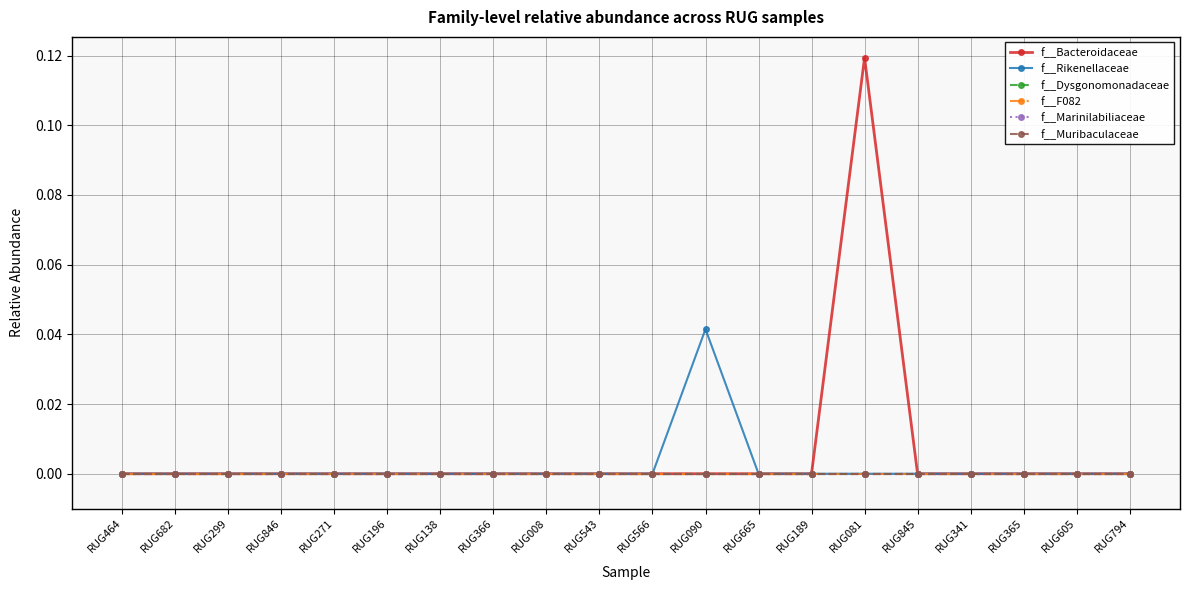

True or false: f__Muribaculaceae and f__Dysgonomonadaceae intersect in this chart.

False